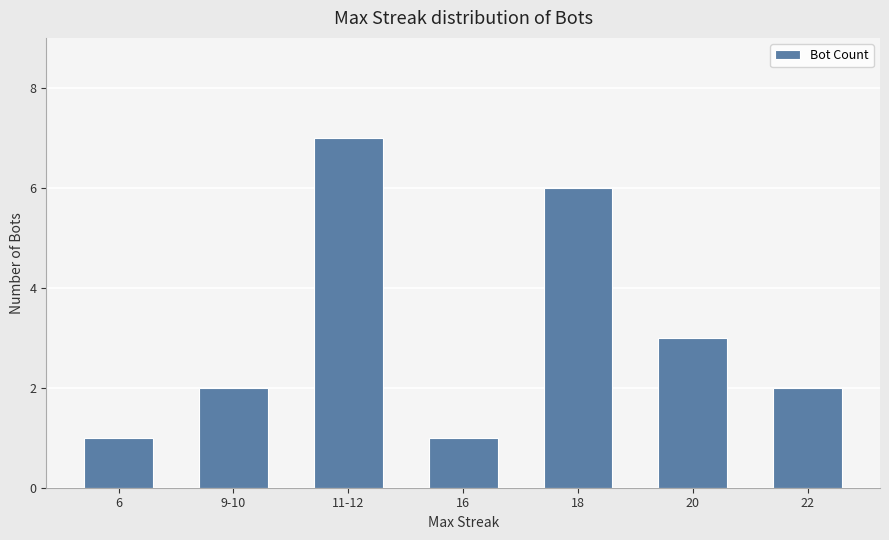

How many distinct data groups are displayed?

1